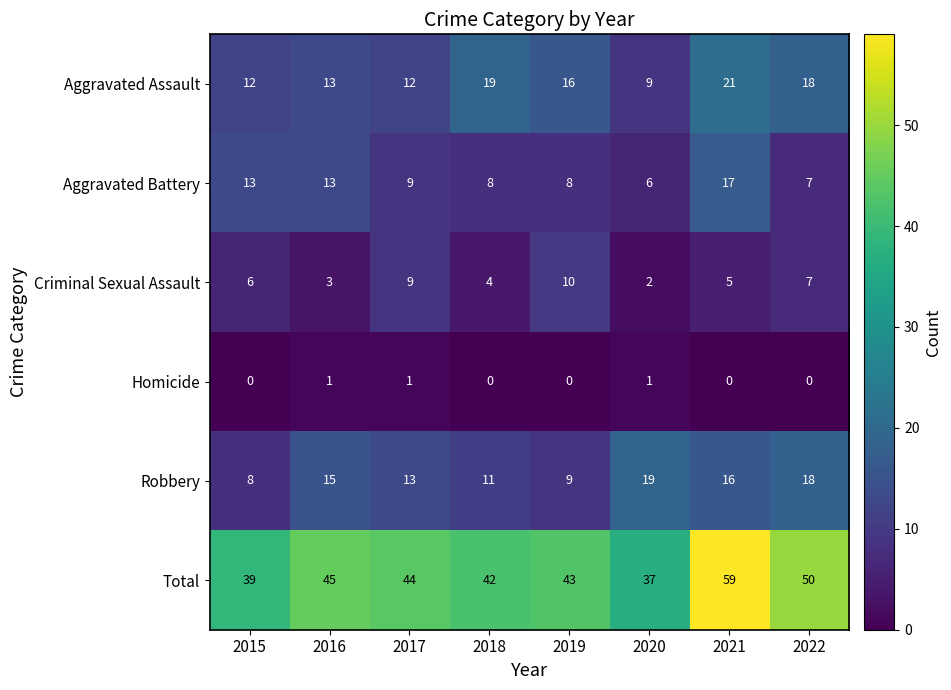

At which label does Total reach its peak?

2021